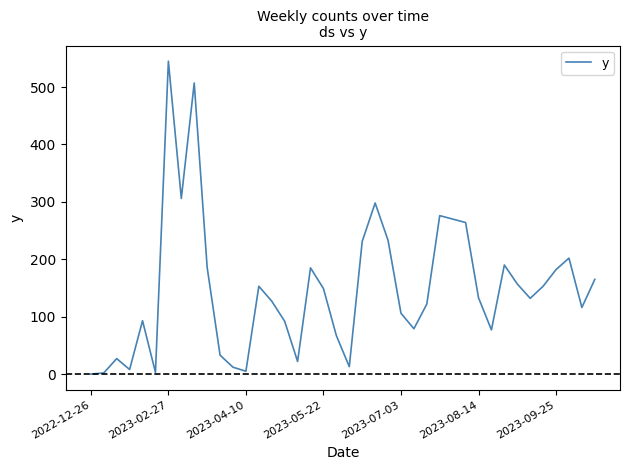

What is the greatest value displayed?

545